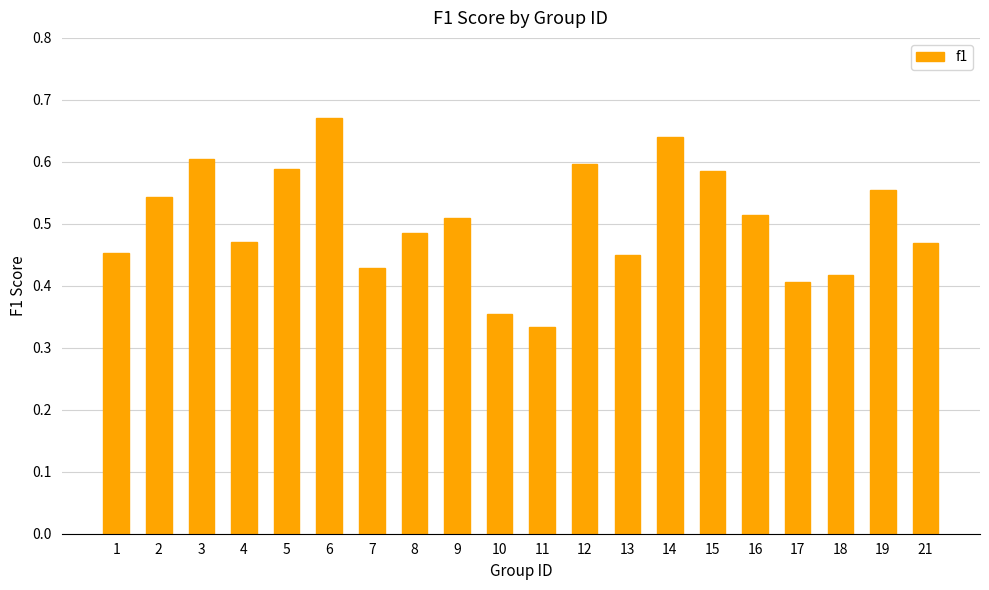

Is it true that the value at 14 is 0.6?

True